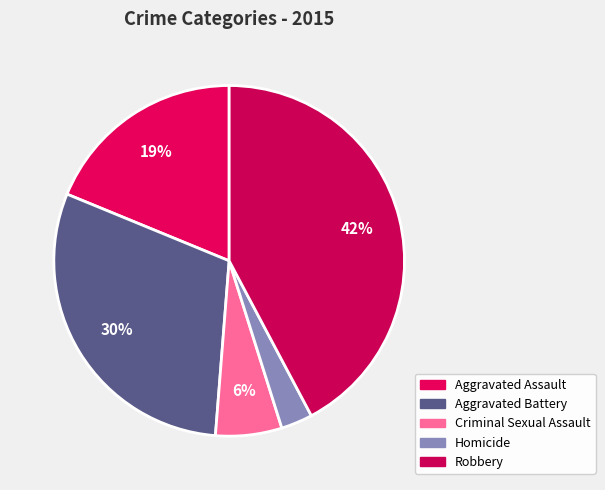

Is there a majority slice in this chart?

No